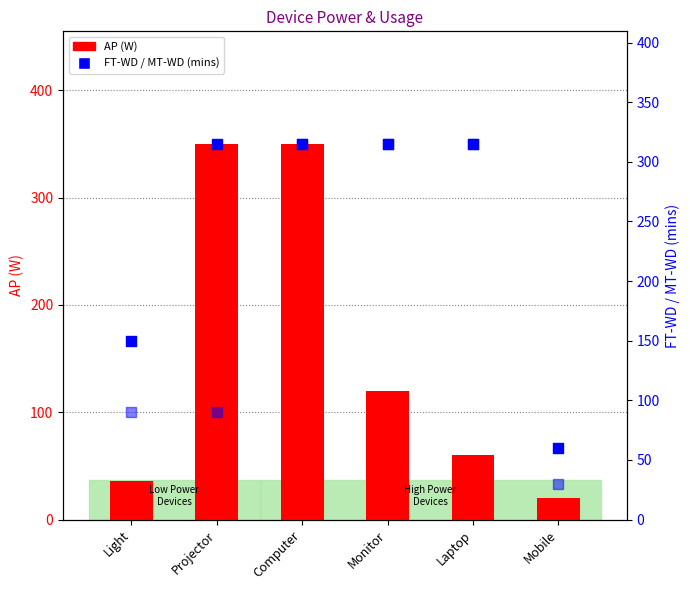

Is the value of MT-WD (mins) at Mobile greater than the value of FT-WD (mins) at Monitor?

No